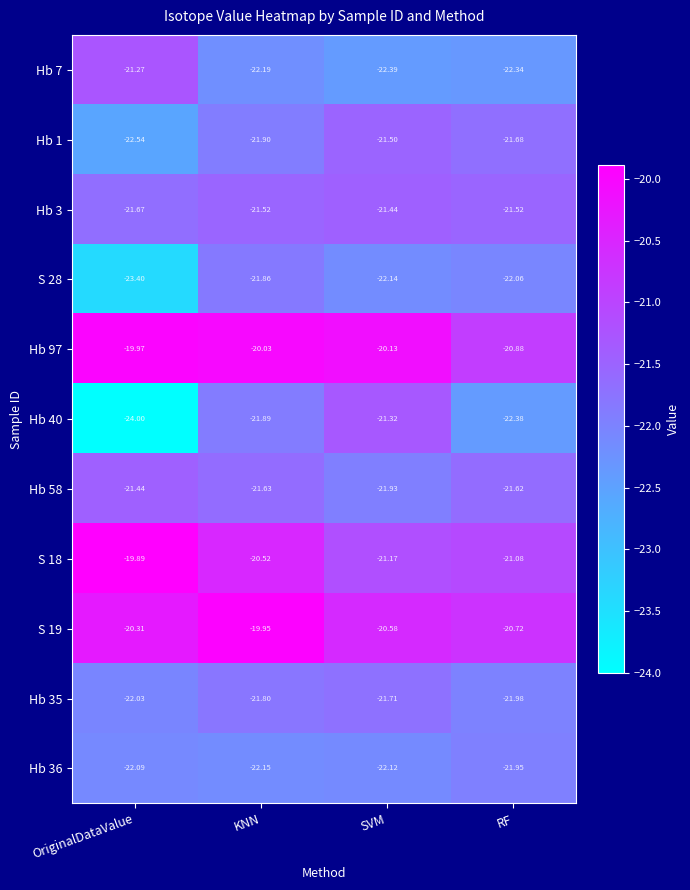

At which label does Hb 1 reach its minimum?

OriginalDataValue